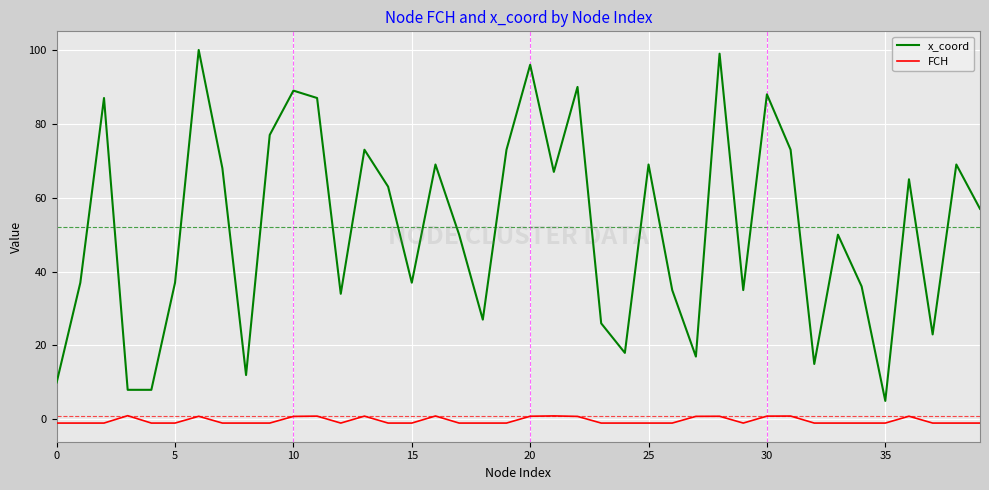

What are all the series names shown in the legend?

x_coord, FCH